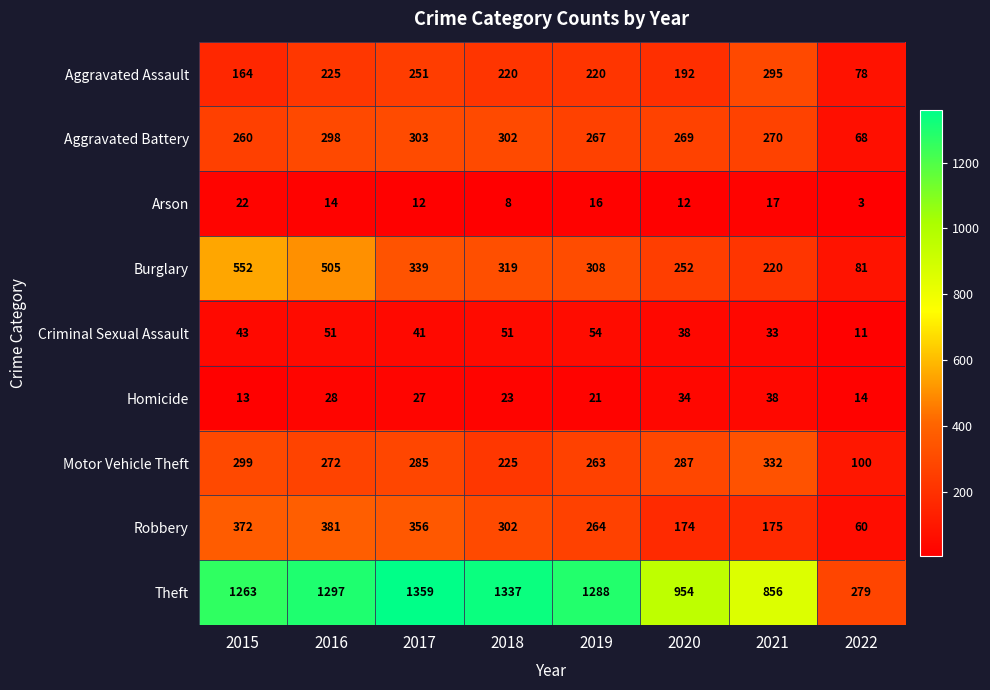

How many Aggravated Assault values are between 192 and 251?

5